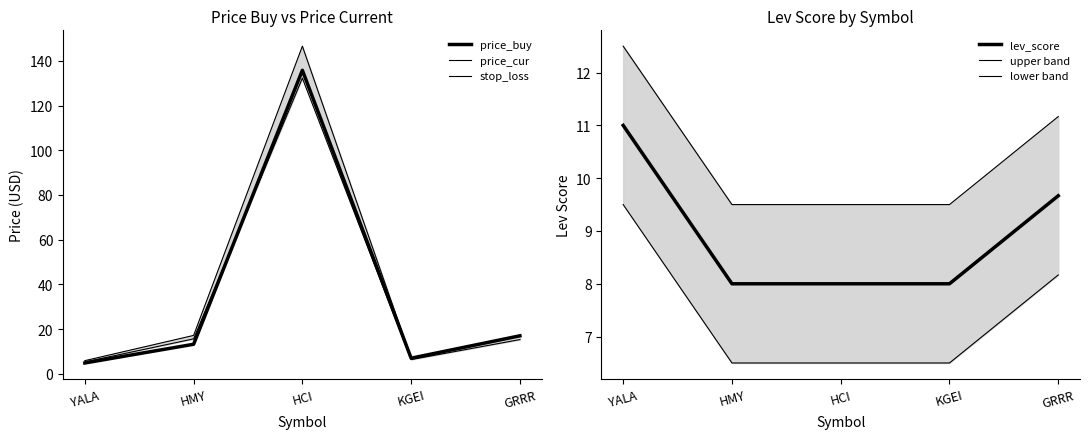

Where is lev_score nearest to the value 9?

GRRR